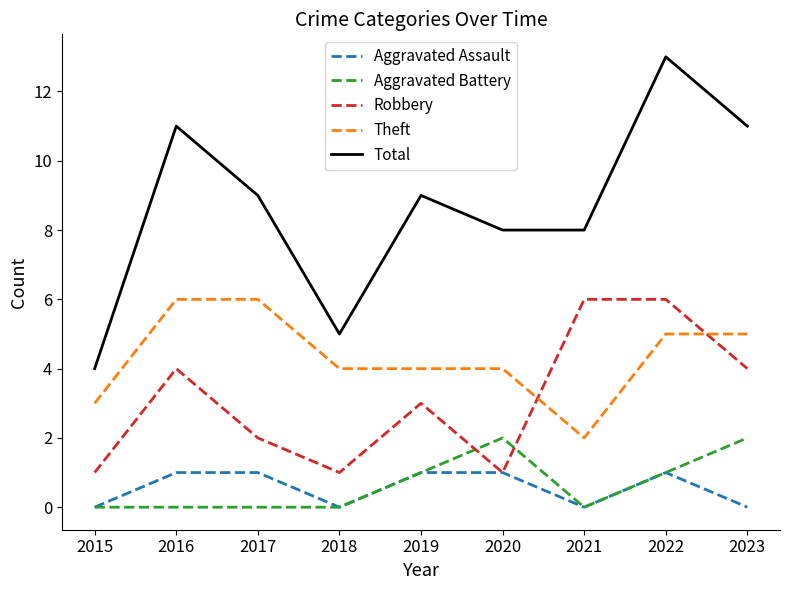

Count the number of data series in this chart.

5